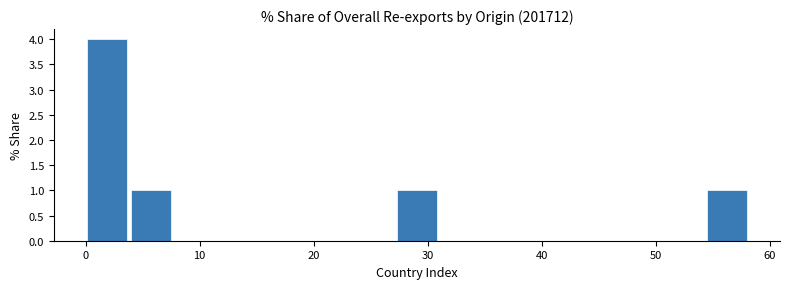

Around what value on the x-axis is the tallest bar? Give the approximate position of its centre, as read against the axis.

2